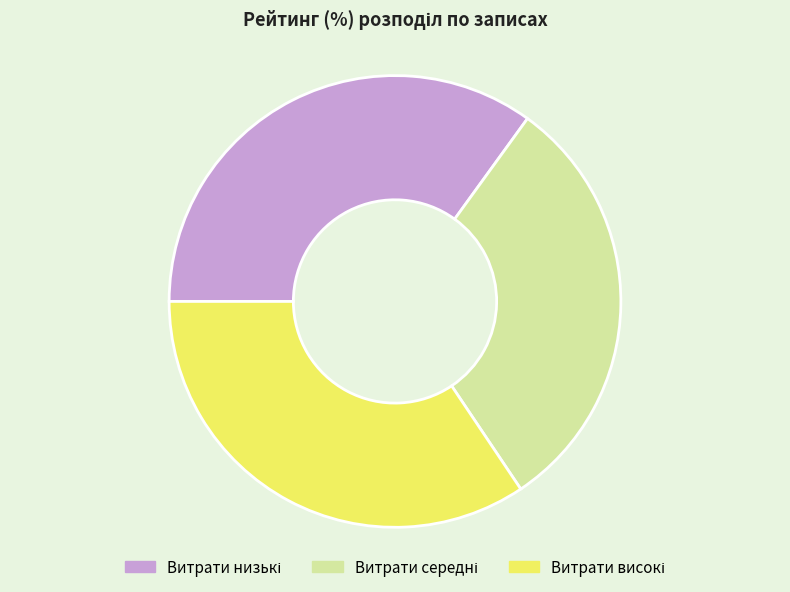

Is there any slice that represents more than half of the pie?

No